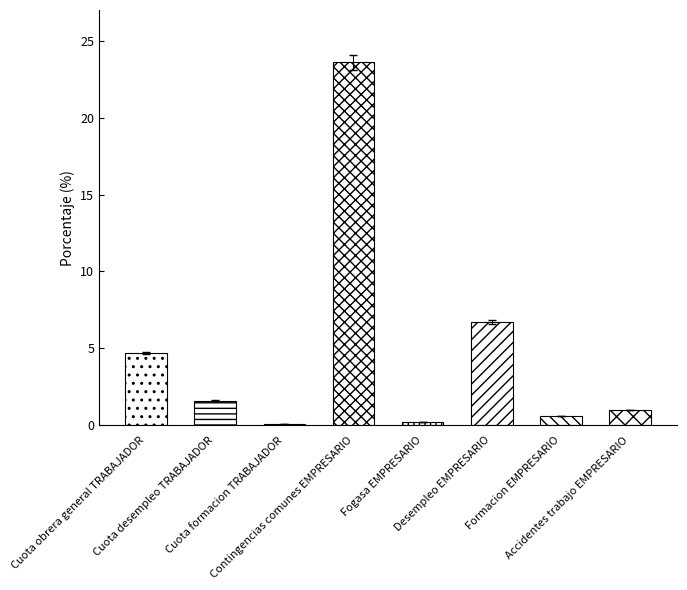

What is the maximum value shown in the chart?

23.6